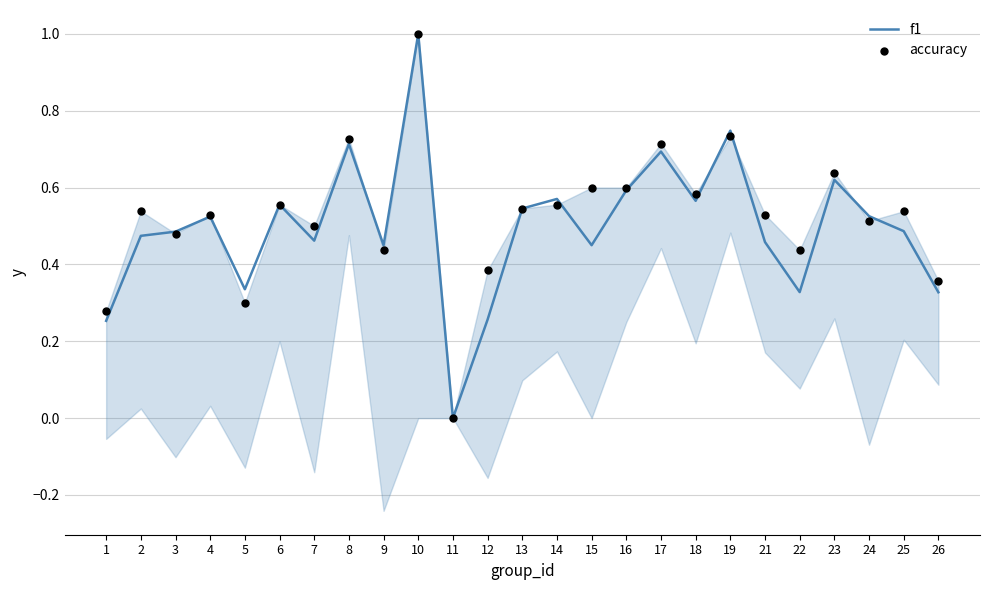

Which series contains the lowest Y value?

f1